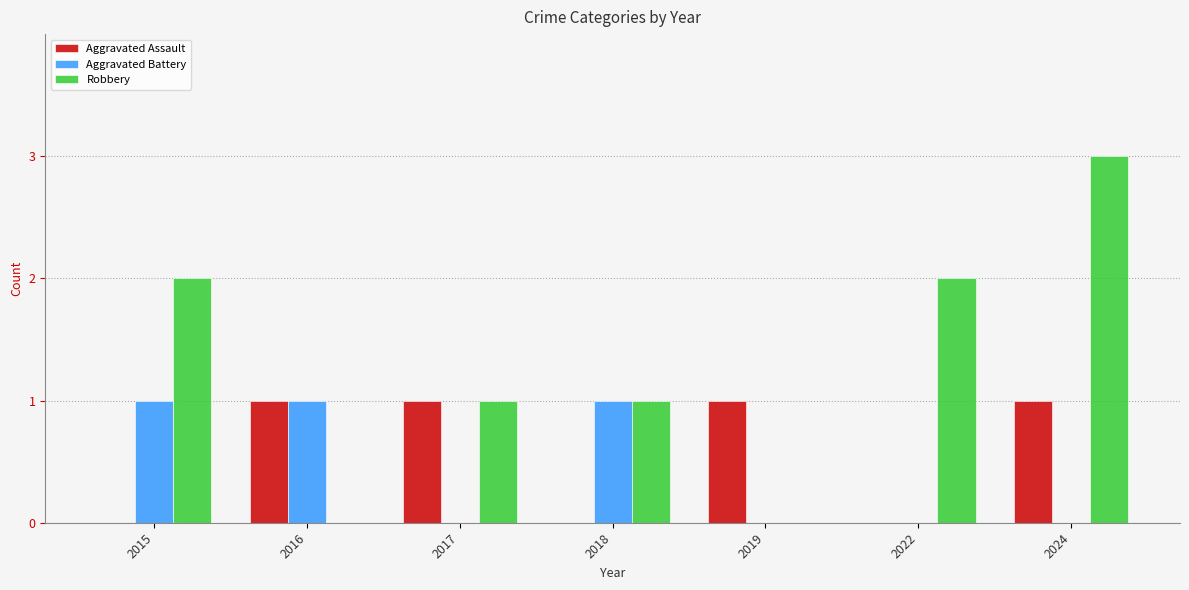

Between 2015 and 2022, which series saw the biggest shift?

Aggravated Battery